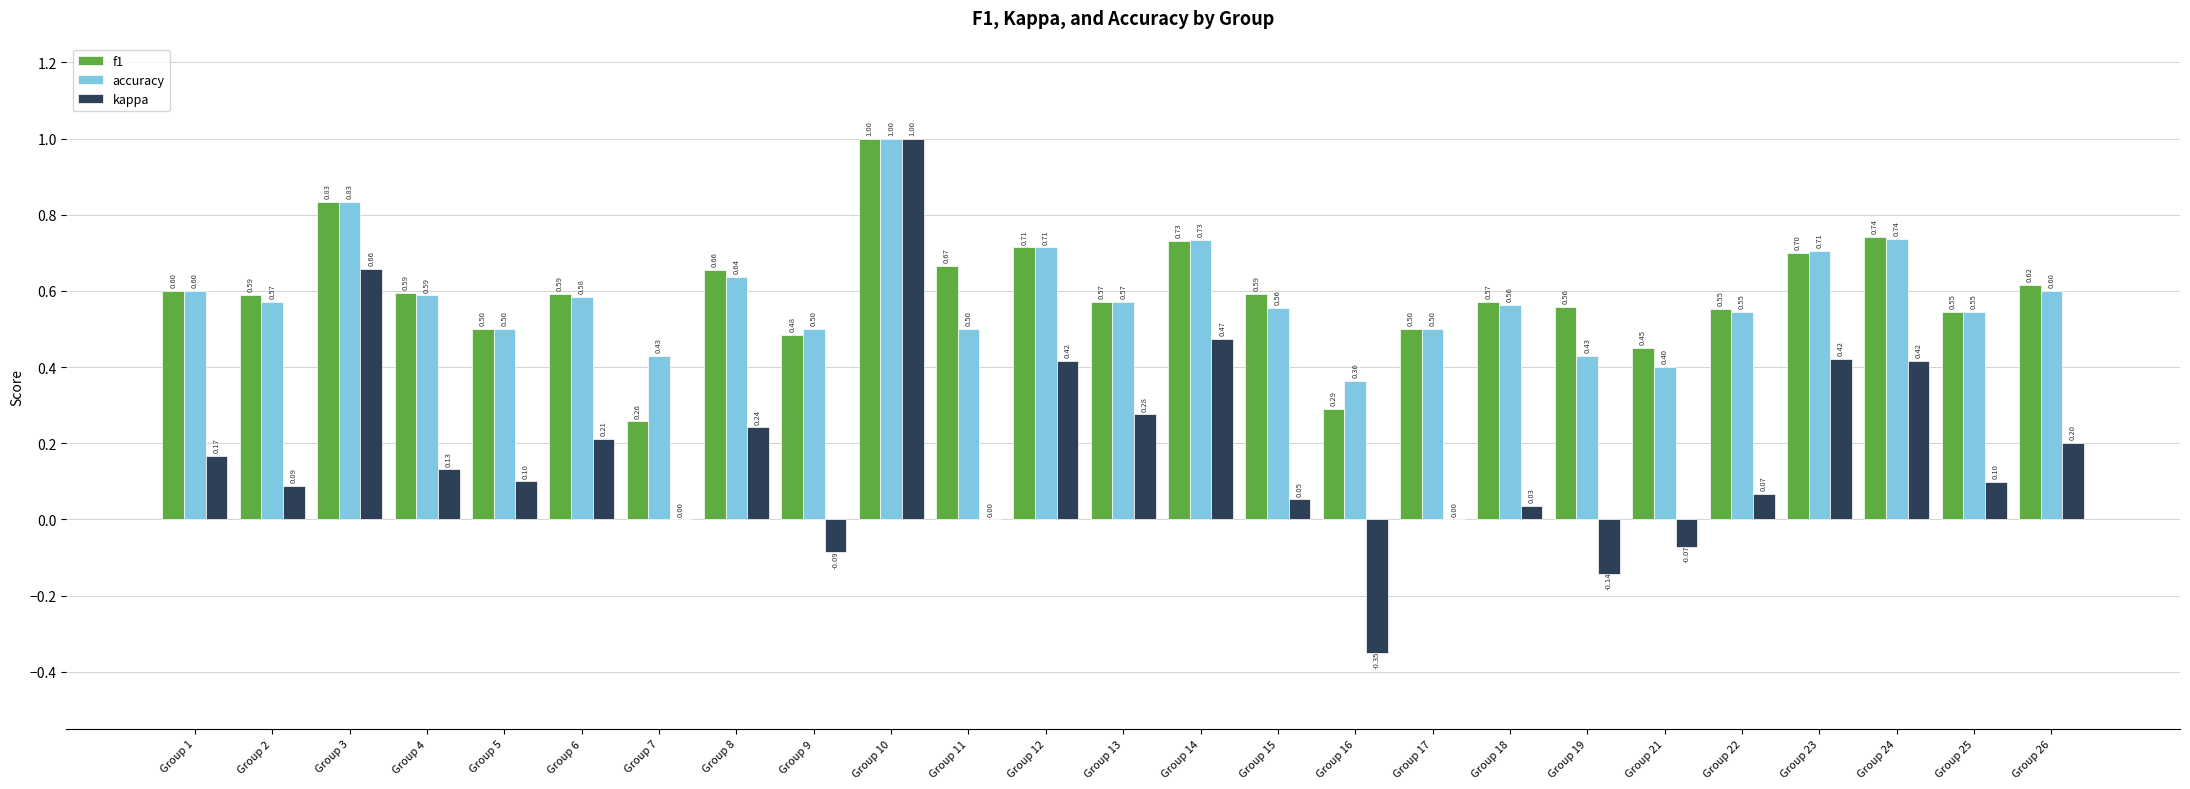

The f1 series shows 0.2 at Group 10. True or false?

False